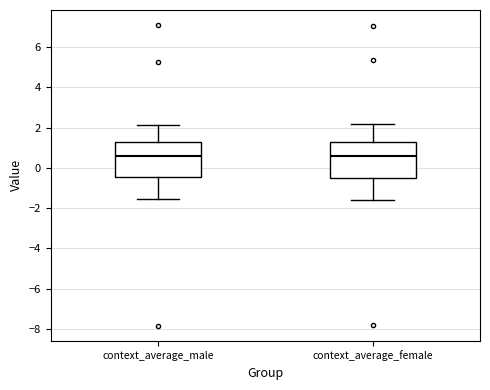

Where does the median line of the box for context_average_female sit on the y-axis? The values are not printed on the chart, so give them approximately, as read against the axis.

0.6